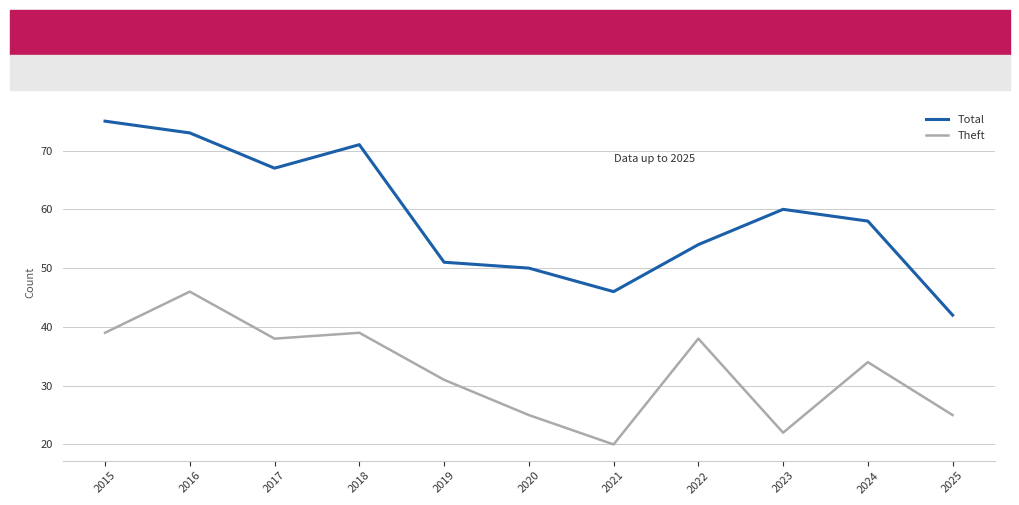

What is the difference between the Theft values at 2016 and 2021?

26